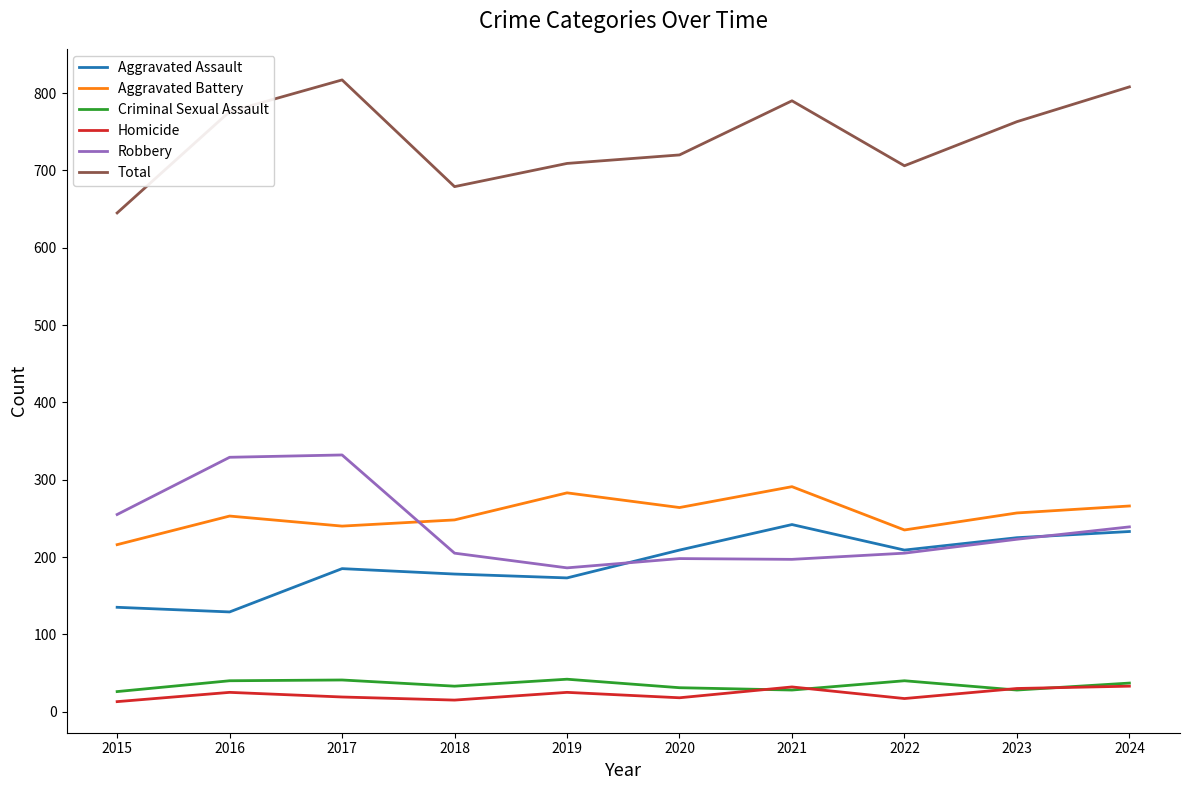

What is the minimum value shown in the chart?

13